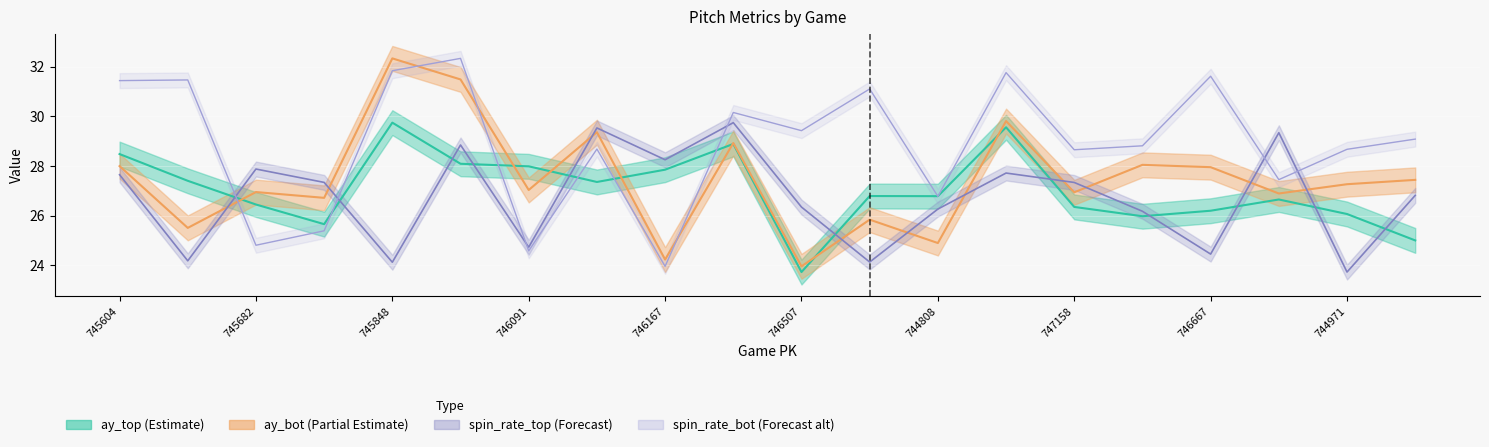

True or false: release_spin_rate_bot has a value of 31.6 at 746667.

True